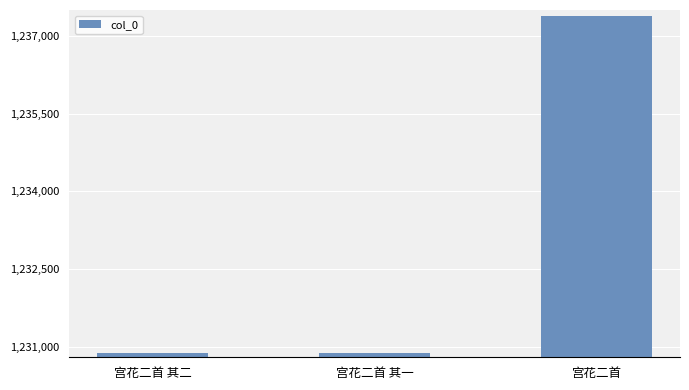

What is the approximate value at 宫花二首?

1237381